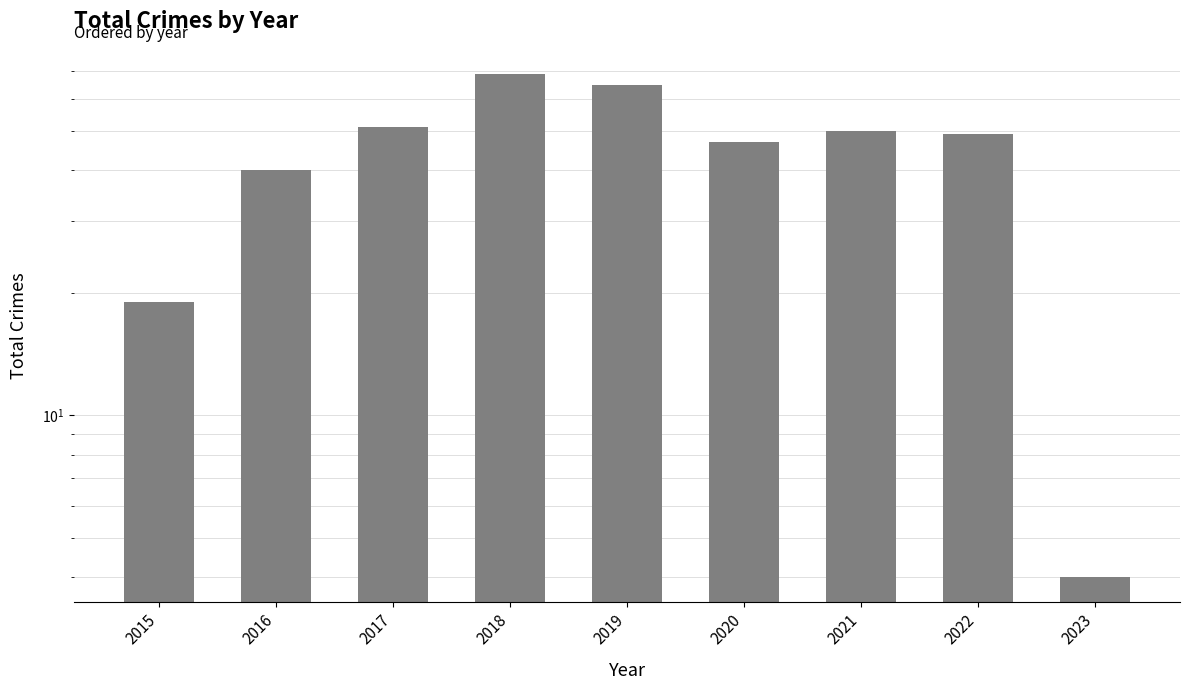

Which has a higher value, 2018 or 2020?

2018